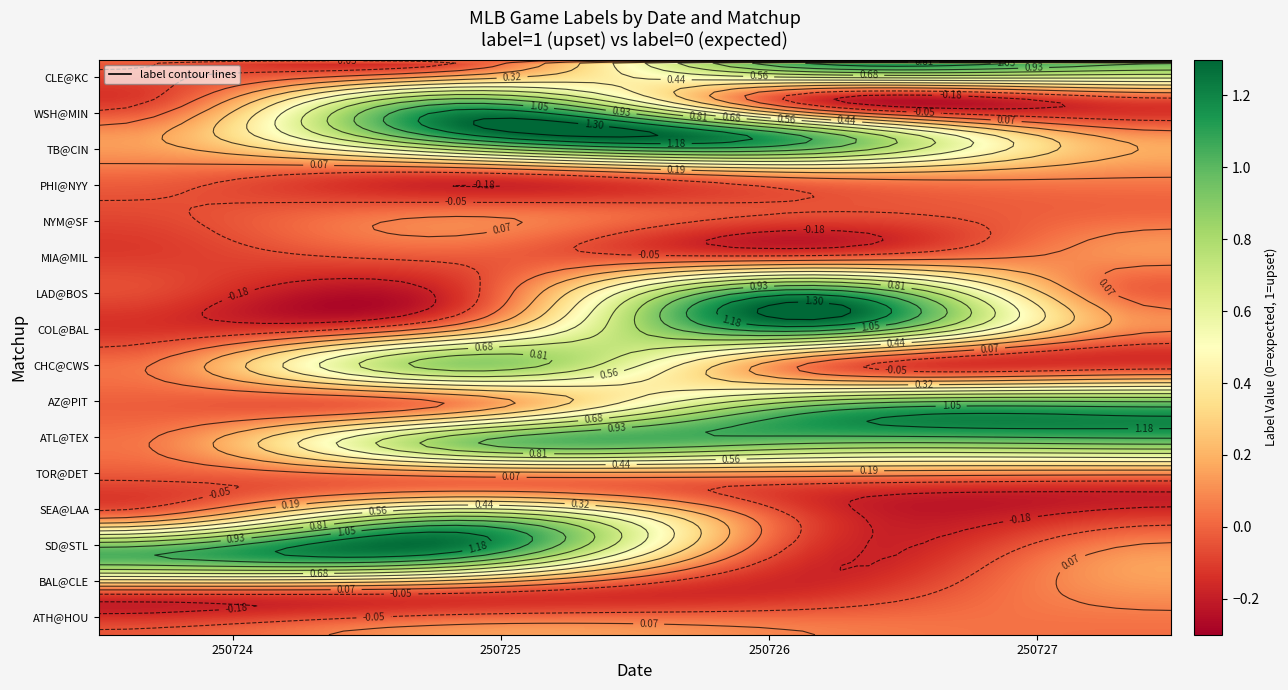

Where is 250726 nearest to the value 0?

ATH@HOU